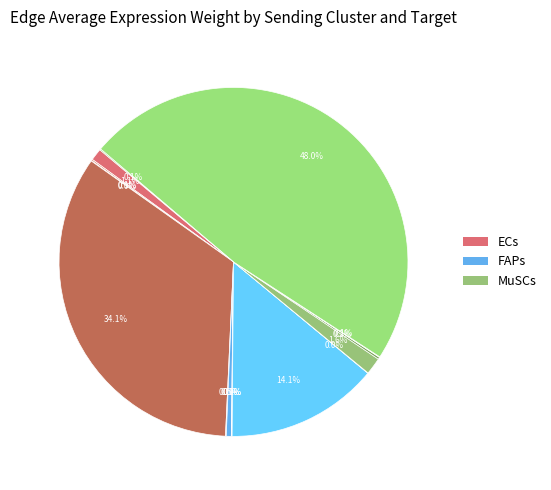

Which slice is the largest?

MuSCs->MuSCs